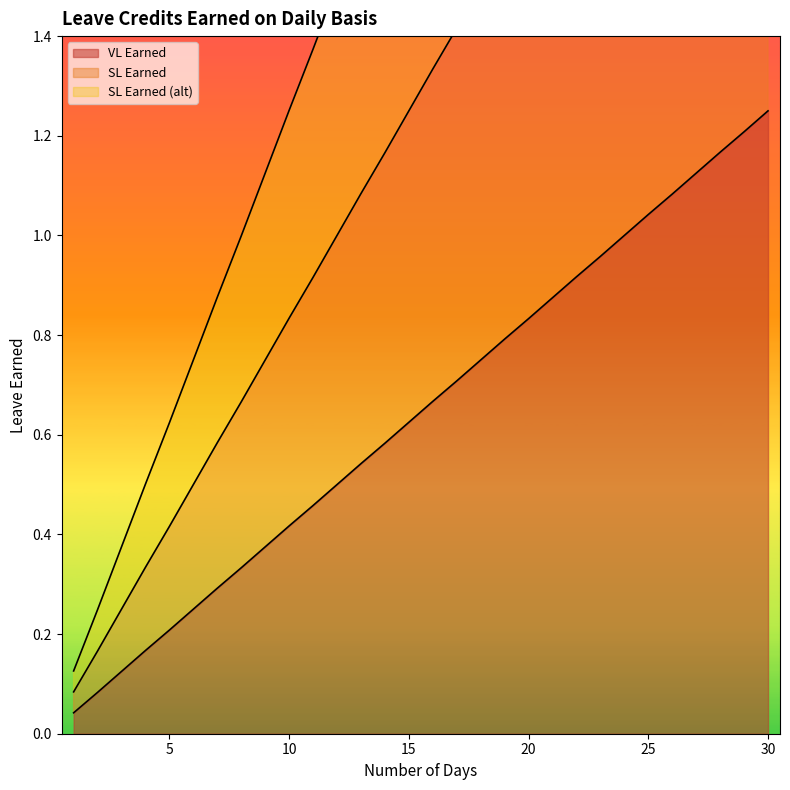

Which series changed the most between 15 and 26?

SL Earned (alt)